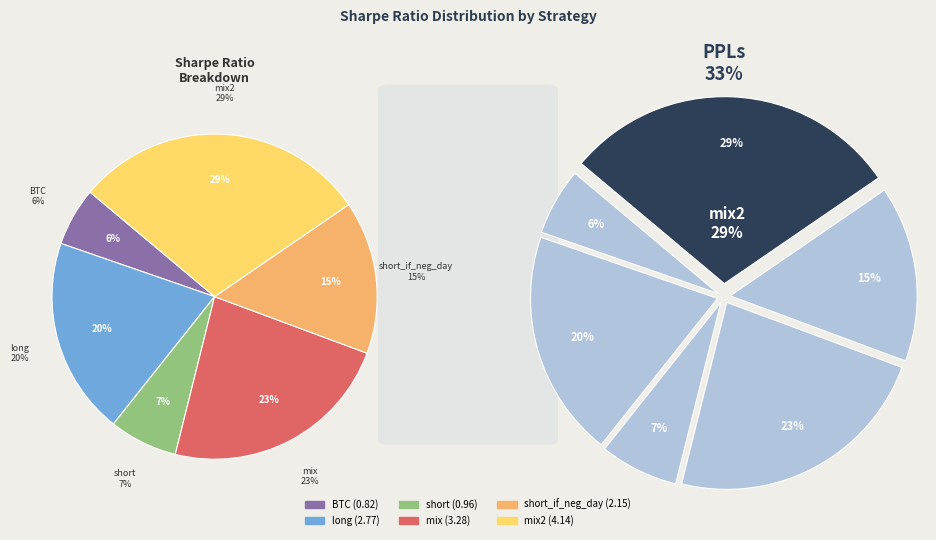

To the nearest percent, what is the difference between the largest and smallest slice percentages?

24%